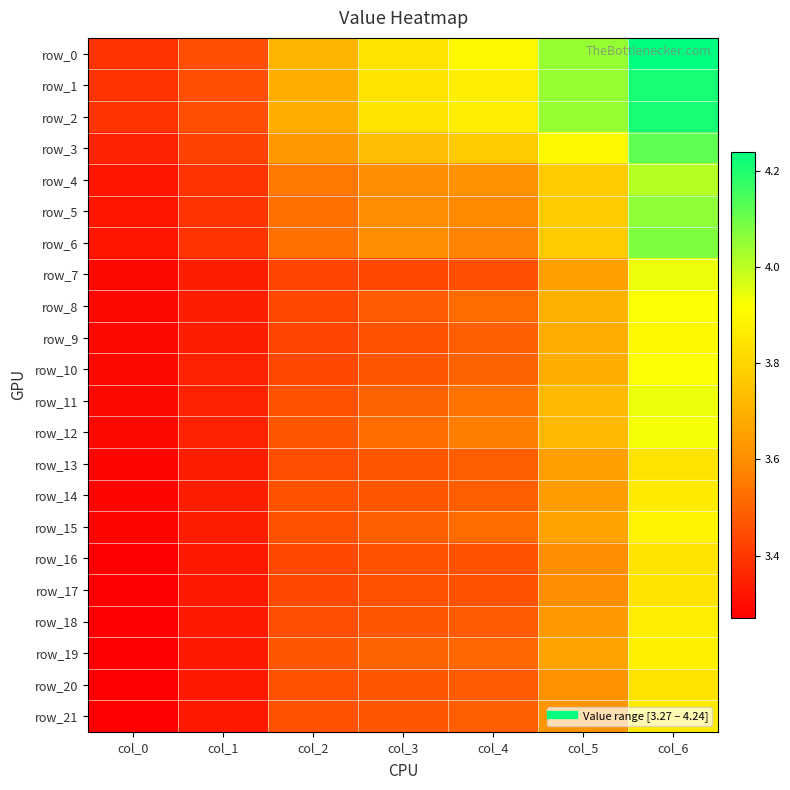

What is the average value of the row_19 series?

3.5